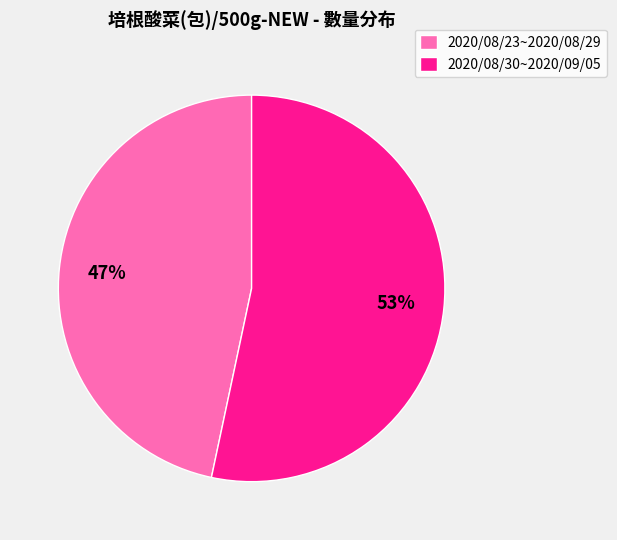

Do 2020/08/30~2020/09/05 and 2020/08/23~2020/08/29 together represent more than half of the pie?

Yes